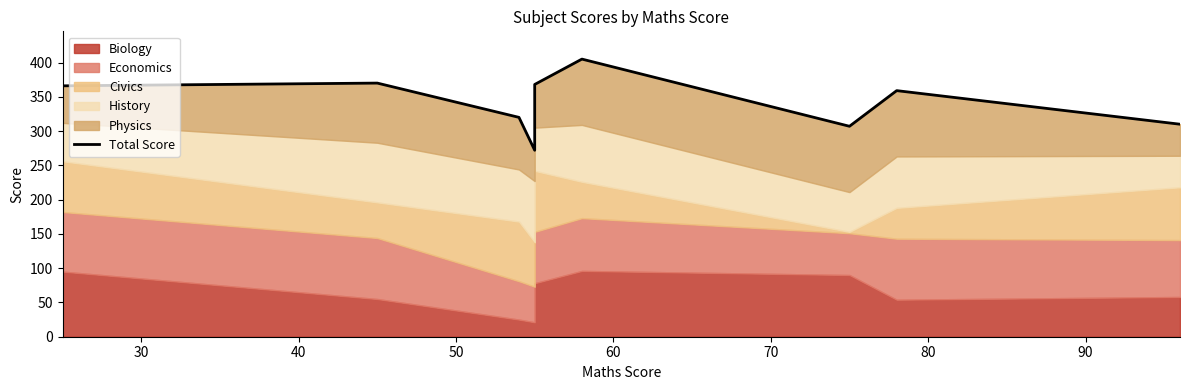

The value at 20 is 630. True or false?

False